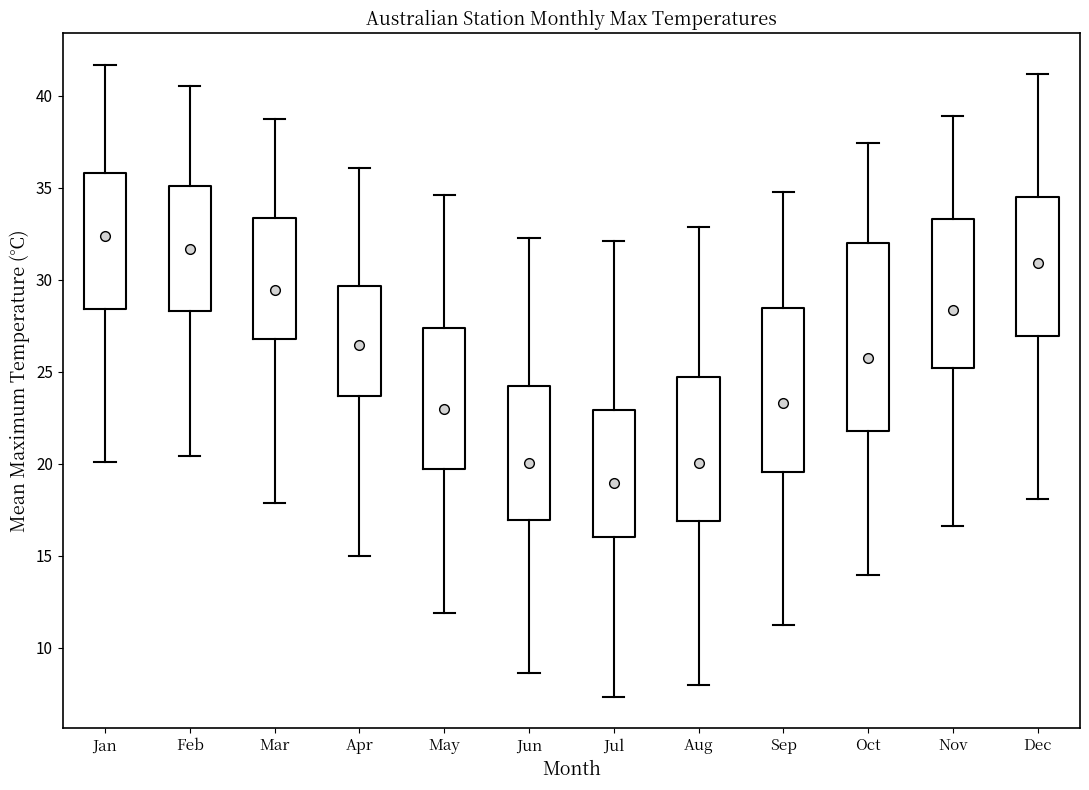

Reading left to right, read every box against the y-axis: the position of its median line, the range the box covers, and the ends of its whiskers. The values are not printed on the chart, so give them approximately, as read against the axis.

Jan: median 32.5, box 28.5 to 36.0, whiskers 20.0 to 41.5
Feb: median 31.5, box 28.5 to 35.0, whiskers 20.5 to 40.5
Mar: median 29.5, box 26.5 to 33.5, whiskers 18.0 to 39.0
Apr: median 26.5, box 23.5 to 29.5, whiskers 15.0 to 36.0
May: median 23.0, box 19.5 to 27.5, whiskers 12.0 to 34.5
Jun: median 20.0, box 17.0 to 24.0, whiskers 8.5 to 32.5
Jul: median 19.0, box 16.0 to 23.0, whiskers 7.5 to 32.0
Aug: median 20.0, box 17.0 to 24.5, whiskers 8.0 to 33.0
Sep: median 23.5, box 19.5 to 28.5, whiskers 11.0 to 35.0
Oct: median 26.0, box 22.0 to 32.0, whiskers 14.0 to 37.5
Nov: median 28.5, box 25.0 to 33.5, whiskers 16.5 to 39.0
Dec: median 31.0, box 27.0 to 34.5, whiskers 18.0 to 41.0